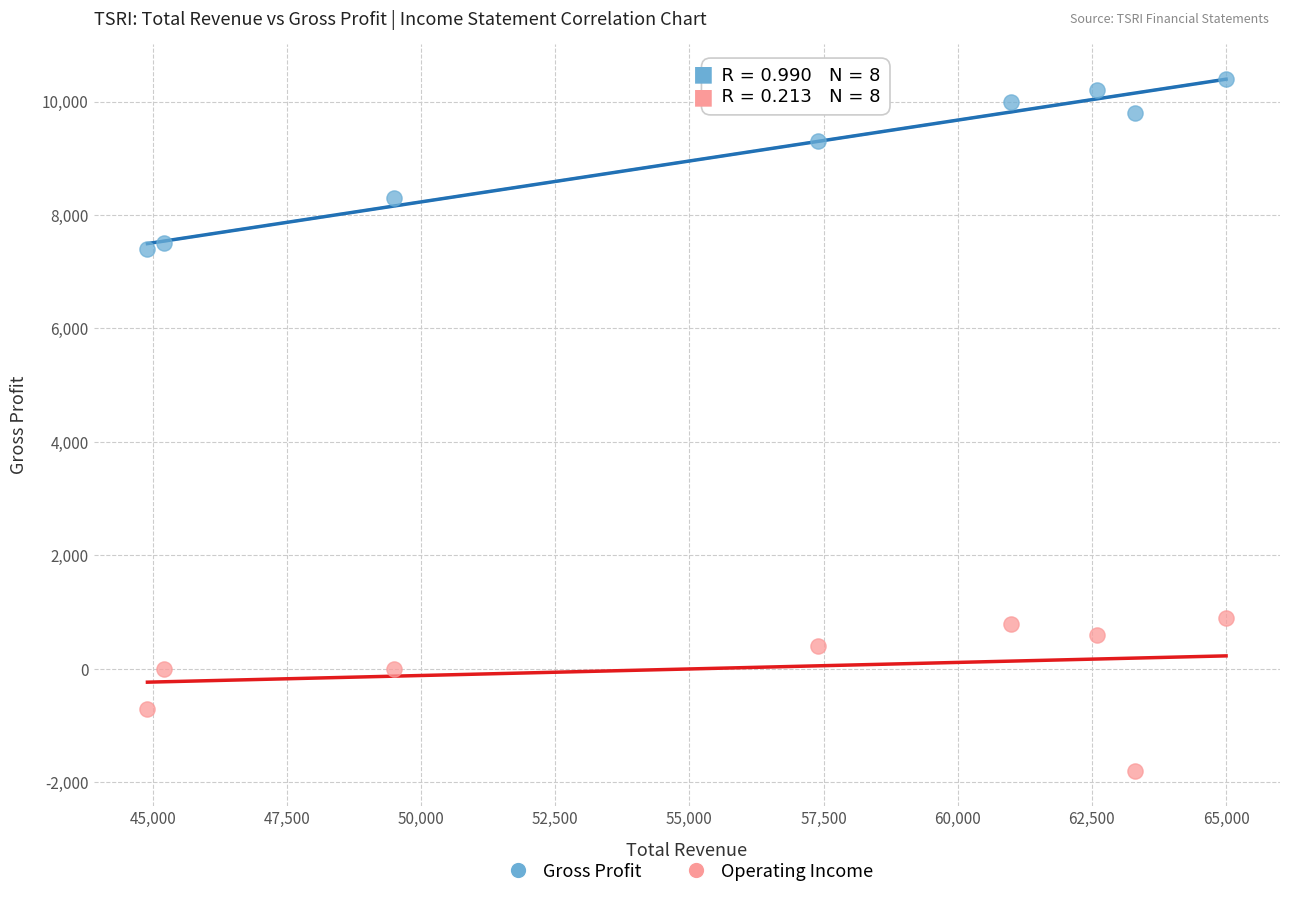

Across all data points, what is the range of Y values (max minus min)?

12200